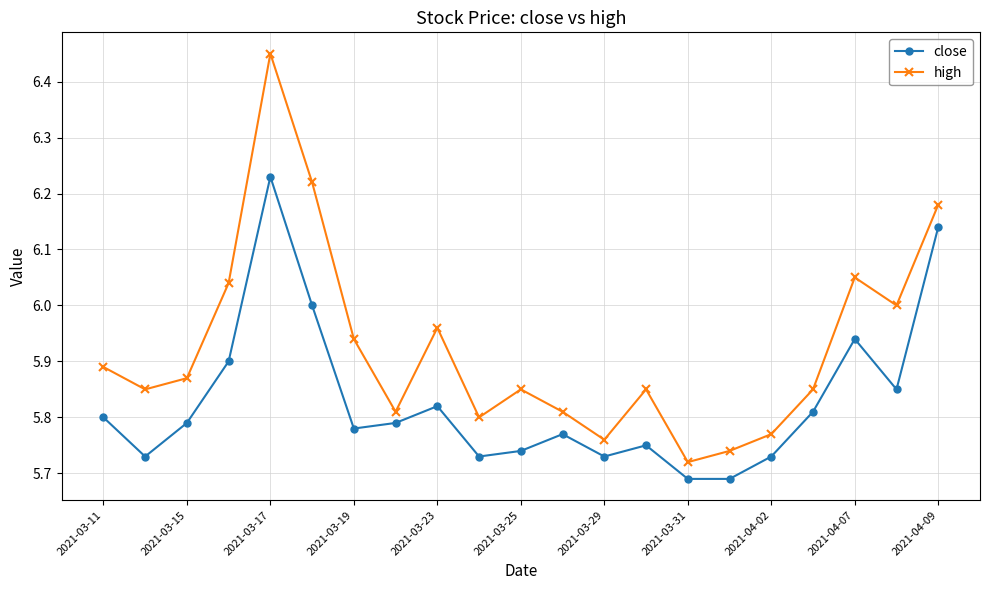

True or false: high and close intersect in this chart.

False